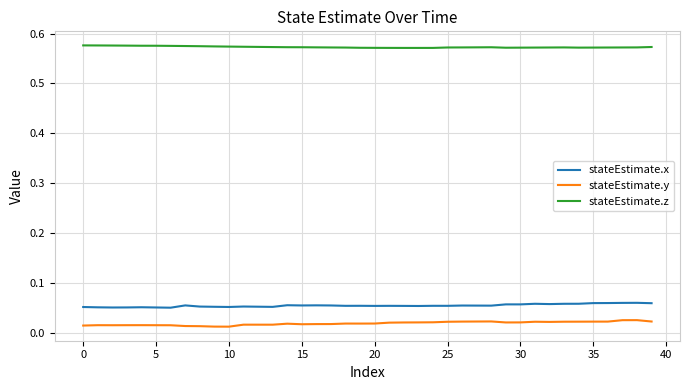

Which series has the largest total across all categories?

stateEstimate.z